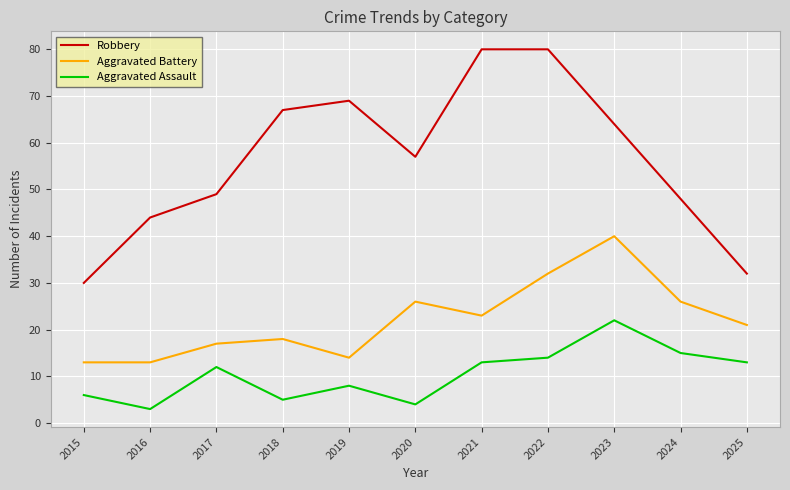

What is the difference between the highest and lowest values at 2019?

61